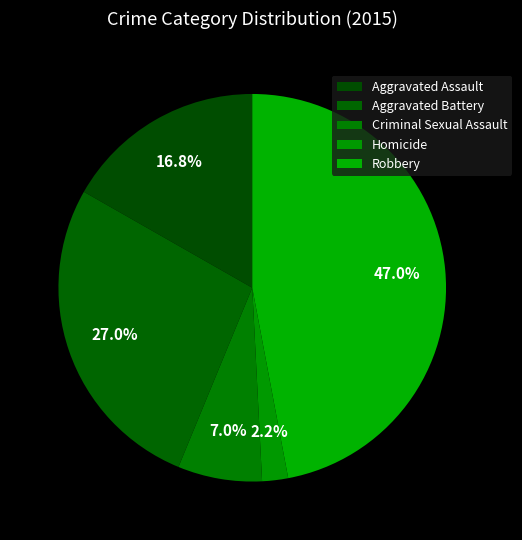

How many slices are in this pie chart?

5